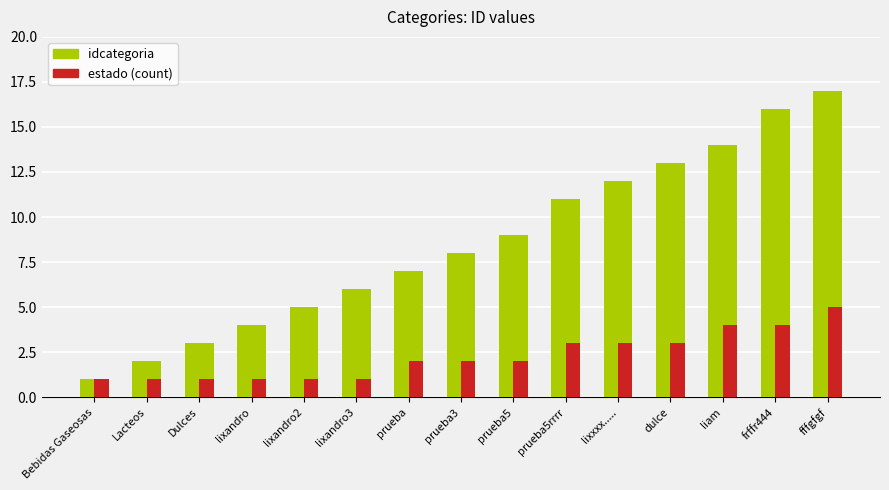

What is the label of the 12th bar from the left?

dulce